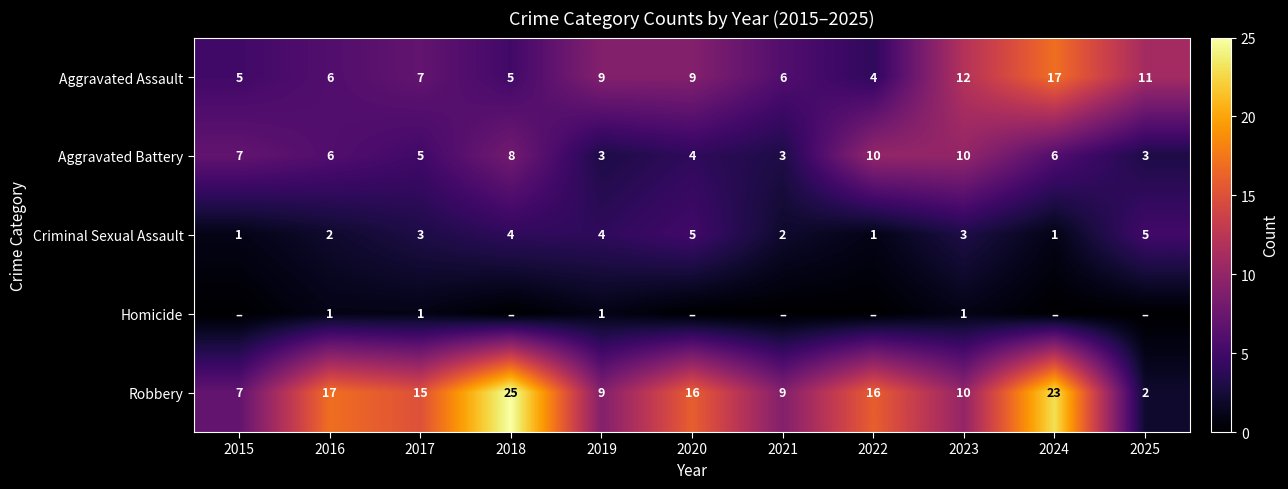

What is the difference between the maximum and minimum values in the Criminal Sexual Assault series?

4